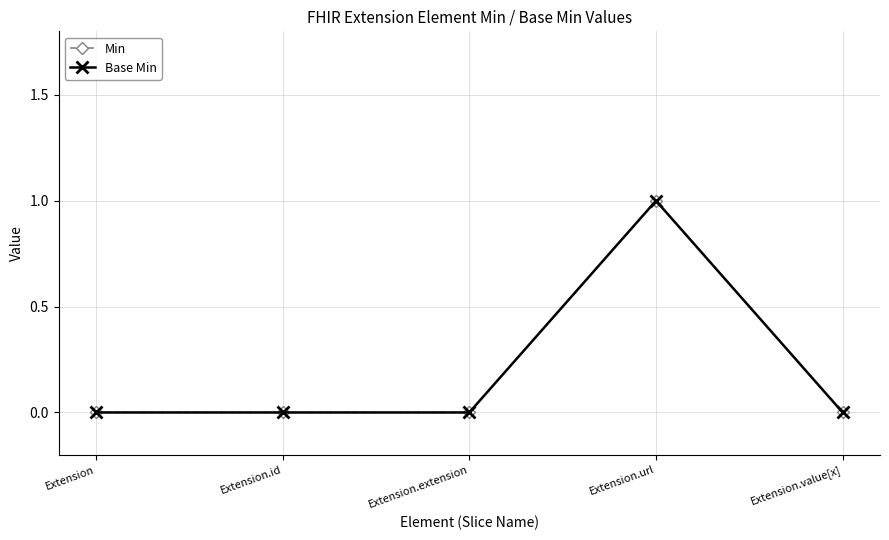

Between Extension.value[x] and Extension.url, which is larger?

Extension.url